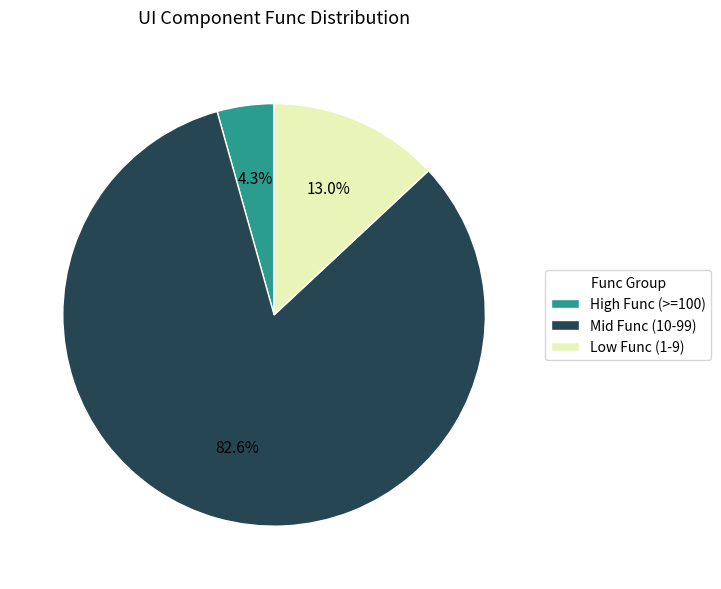

Which category has the smallest portion of the pie?

High Func (>=100)